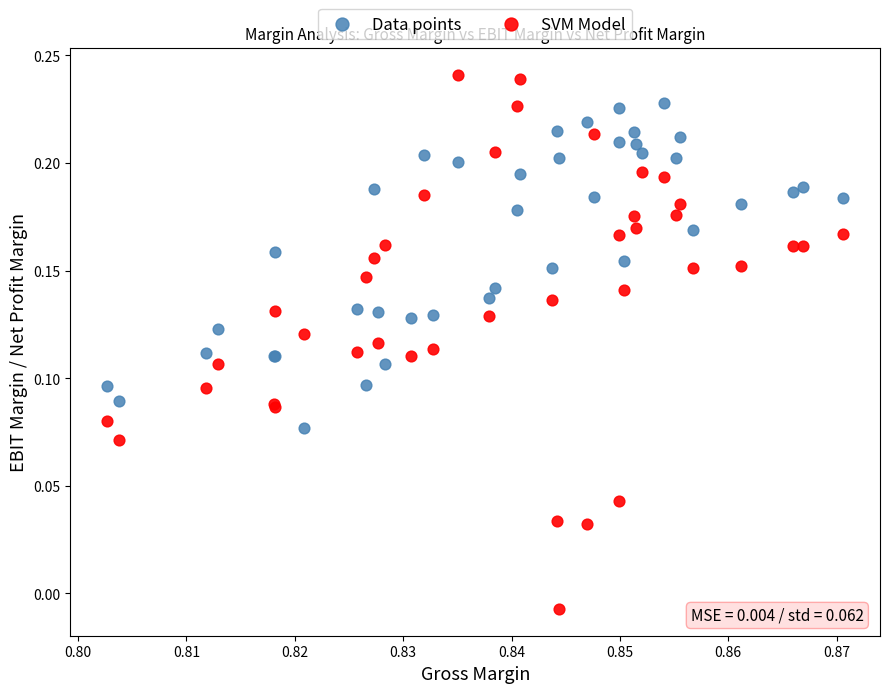

Which series contains the lowest Y value?

SVM Model